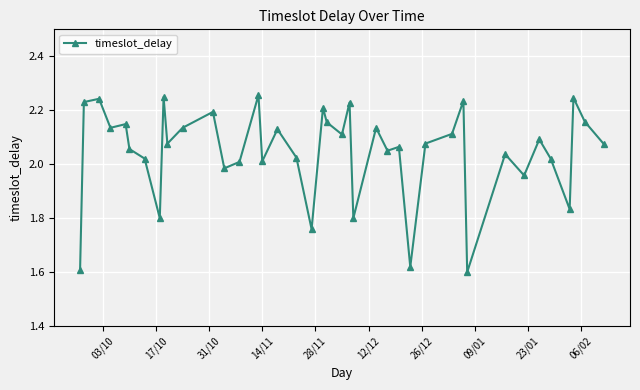

True or false: the data has more than 0 interior local peaks.

True